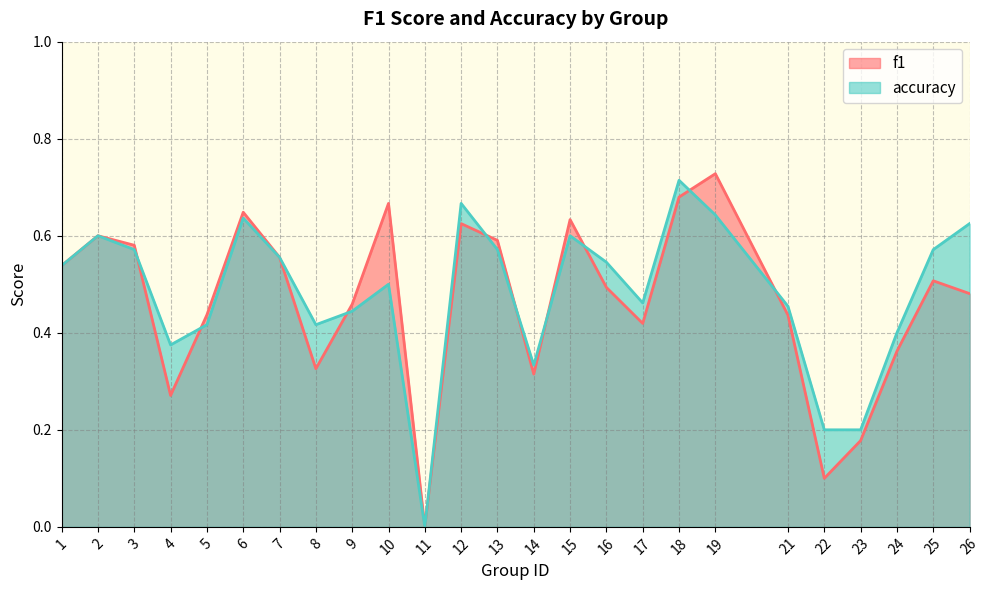

Where do f1 and accuracy first cross each other?

3 and 4